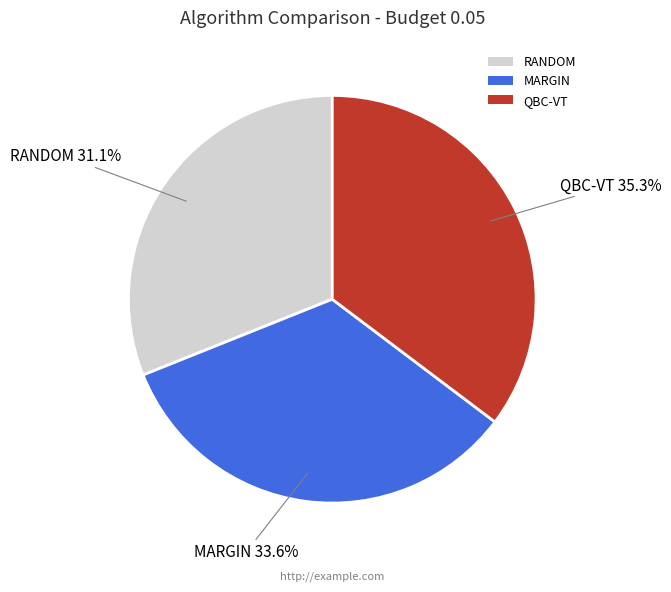

What percentage is NOT represented by QBC-VT?

64.7%